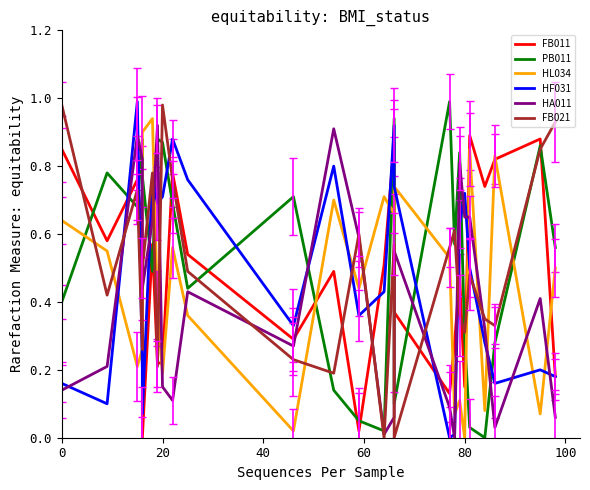

What is the highest value of the PB011 series?

1.0